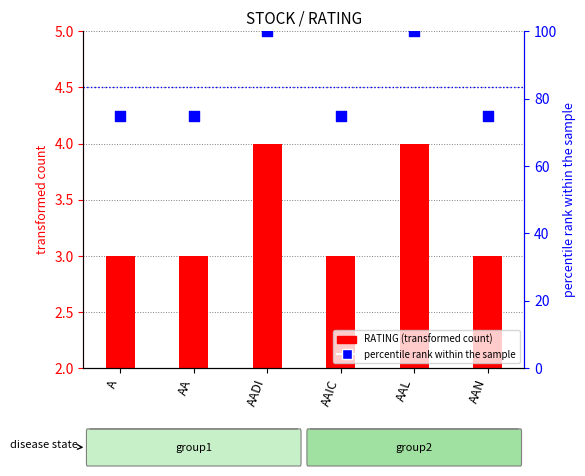

What is the total value across all series at AADI?

104